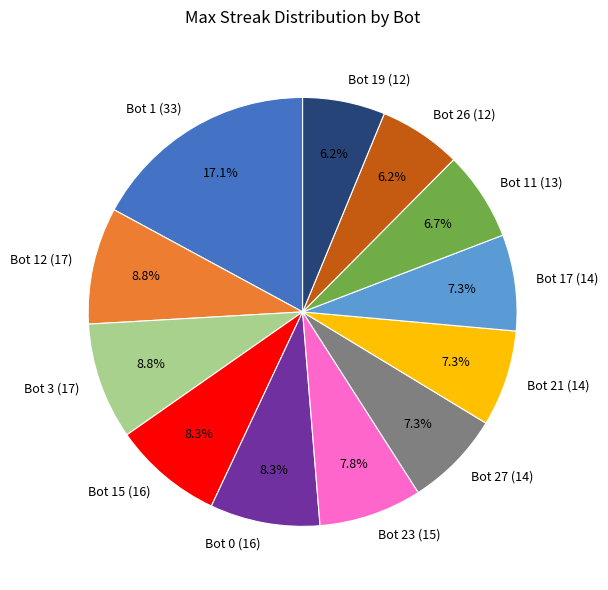

Is the sum of Bot 23 (15) and Bot 27 (14) greater than half?

No